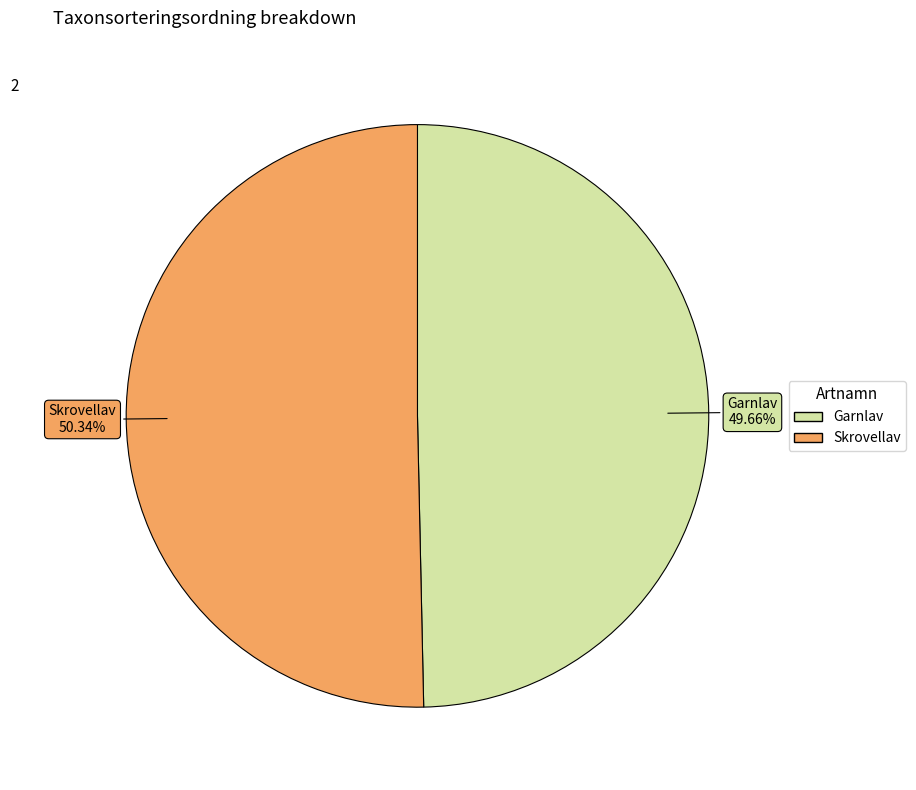

What is the smallest slice in the pie chart?

Garnlav